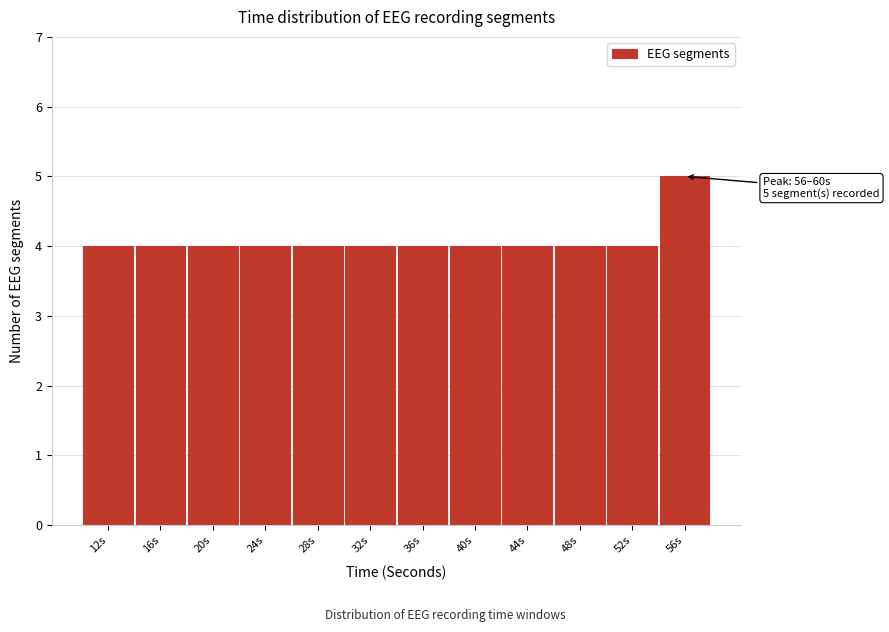

Reading left to right, what are all the values shown in this chart?

12s=4	16s=4	20s=4	24s=4	28s=4	32s=4	36s=4	40s=4	44s=4	48s=4	52s=4	56s=5